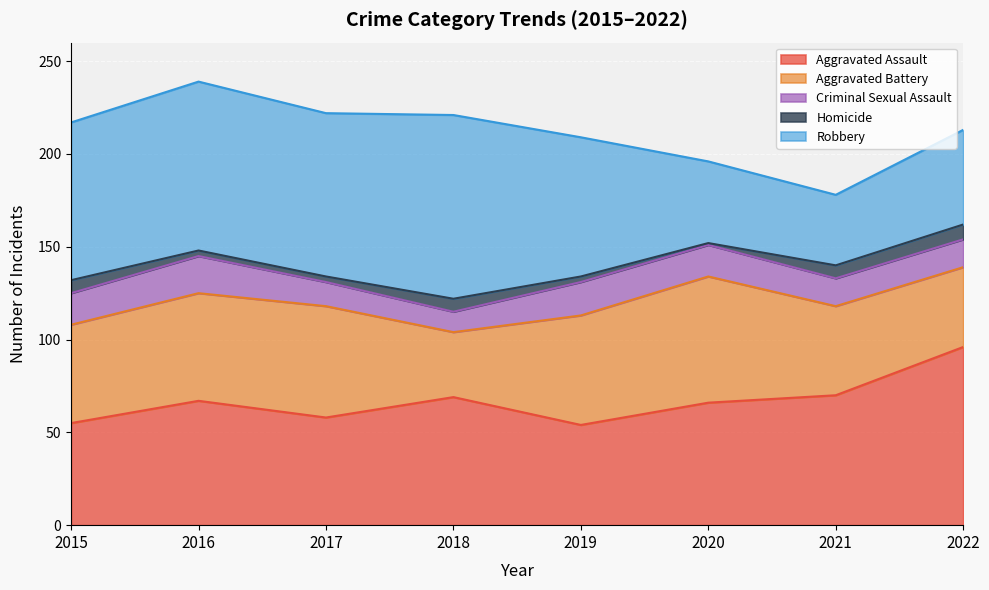

Where does the Aggravated Battery series first go above 58?

2017